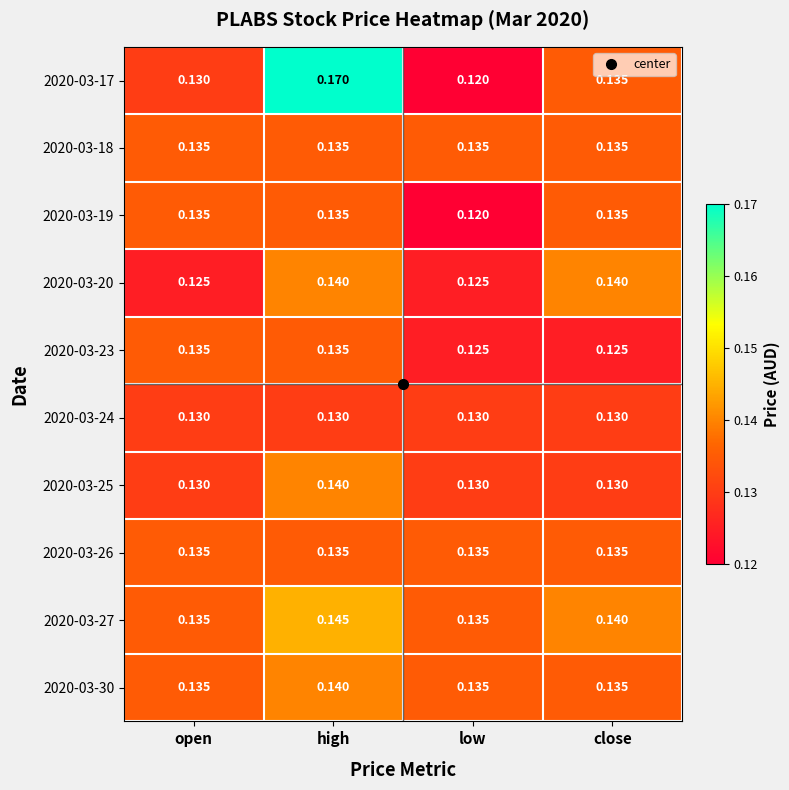

How many categories are shown in the chart?

4